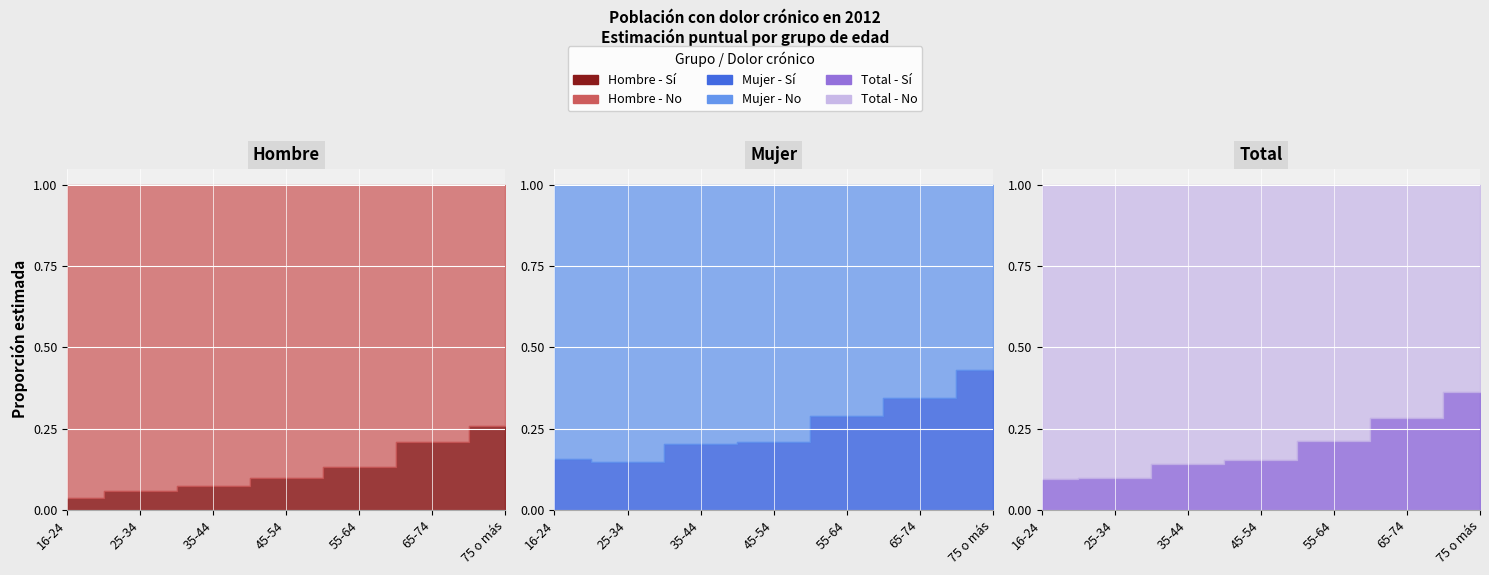

Reading left to right, extract all data points from this chart.

Hombre (Sí): 16-24=0.0	25-34=0.1	35-44=0.1	45-54=0.1	55-64=0.1	65-74=0.2	75 o más=0.3
Hombre (No): 16-24=1.0	25-34=0.9	35-44=0.9	45-54=0.9	55-64=0.9	65-74=0.8	75 o más=0.7
Mujer (Sí): 16-24=0.2	25-34=0.1	35-44=0.2	45-54=0.2	55-64=0.3	65-74=0.3	75 o más=0.4
Mujer (No): 16-24=0.8	25-34=0.9	35-44=0.8	45-54=0.8	55-64=0.7	65-74=0.7	75 o más=0.6
Total (Sí): 16-24=0.1	25-34=0.1	35-44=0.1	45-54=0.2	55-64=0.2	65-74=0.3	75 o más=0.4
Total (No): 16-24=0.9	25-34=0.9	35-44=0.9	45-54=0.8	55-64=0.8	65-74=0.7	75 o más=0.6